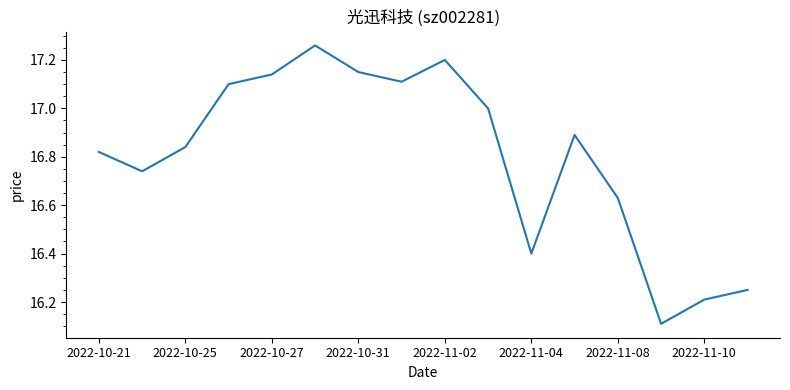

What is the smallest value displayed?

16.1